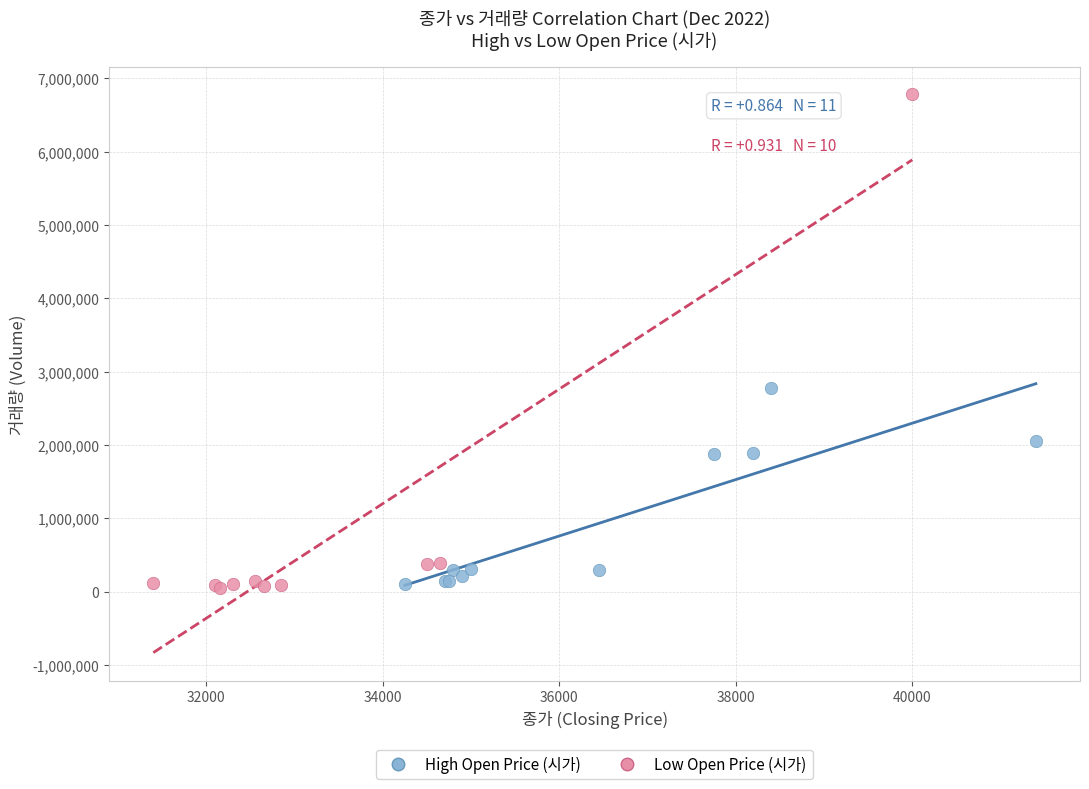

Which series has the widest spread of Y values?

Low Open Price (시가)